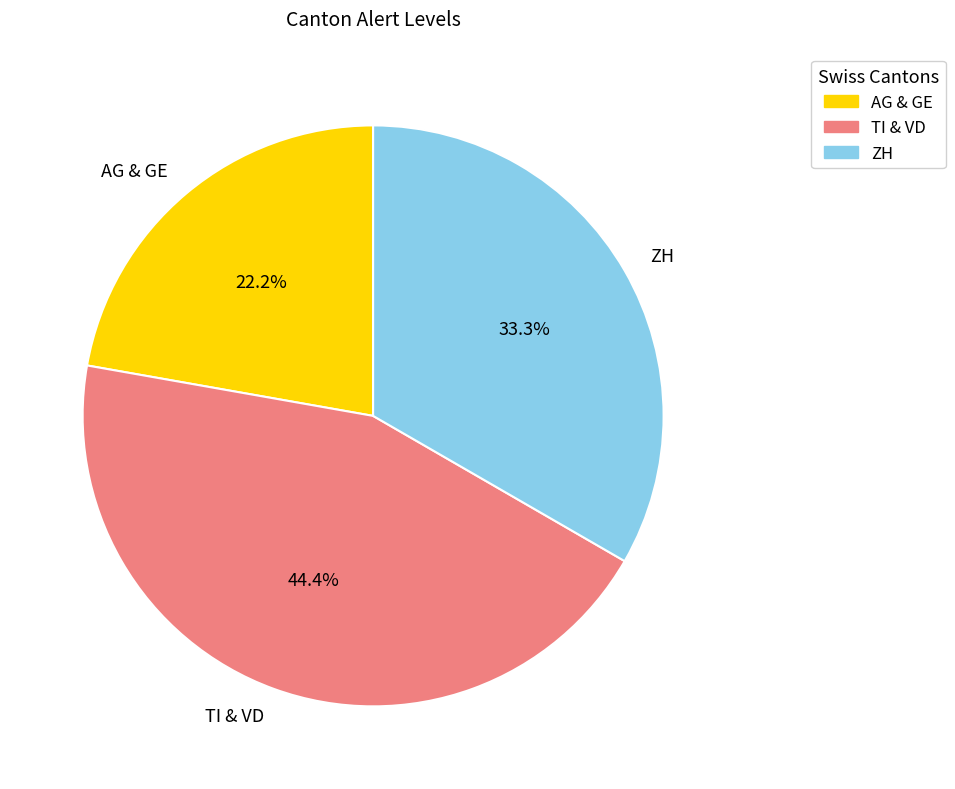

Rank the categories by value from lowest to highest.

AG & GE, ZH, TI & VD